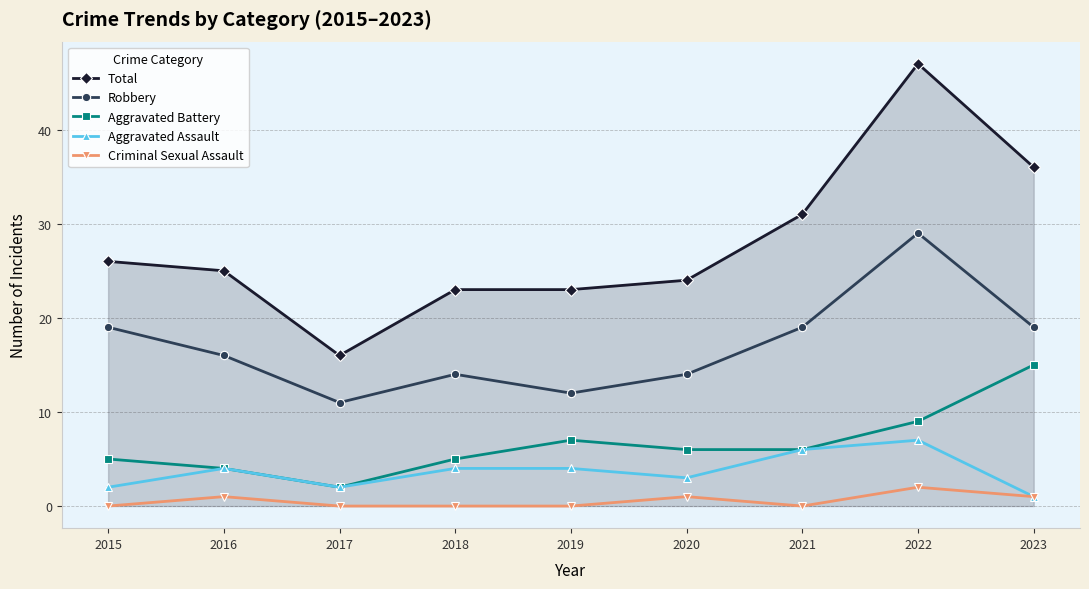

Which category has the highest value across all series?

2022